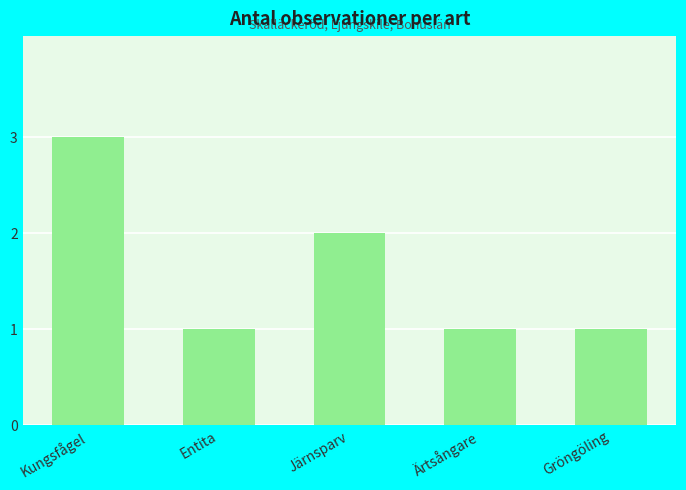

What is the ratio of the value at Entita to the value at Gröngöling?

1.0